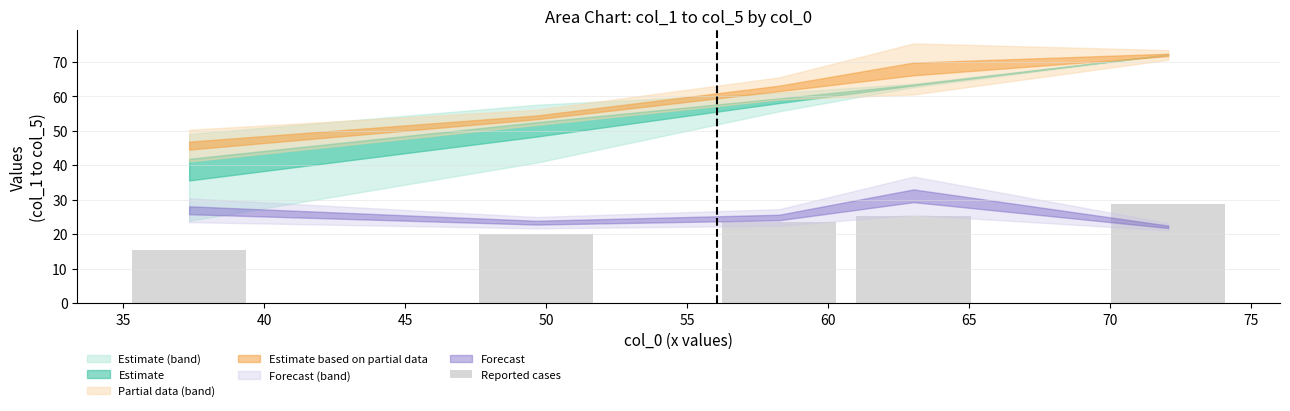

What is the difference between the maximum and minimum values?

13.5